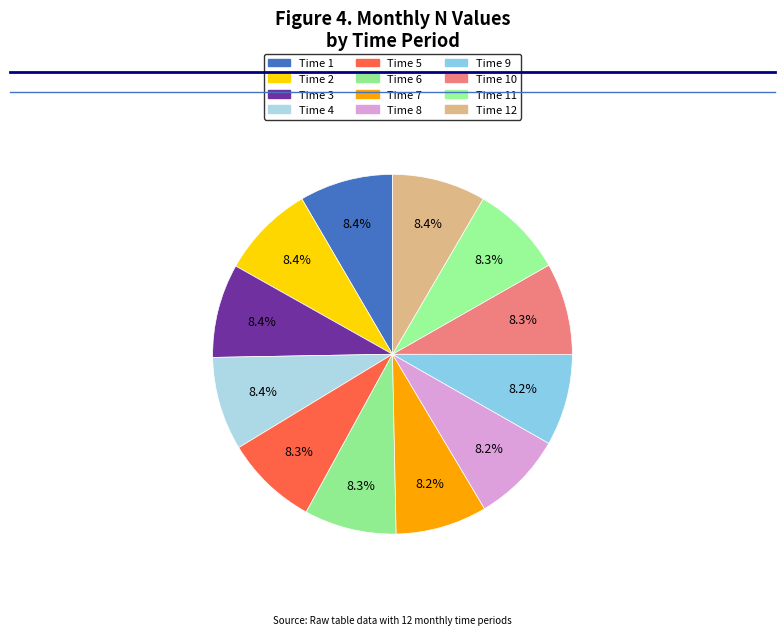

Count the number of slices in the pie.

12